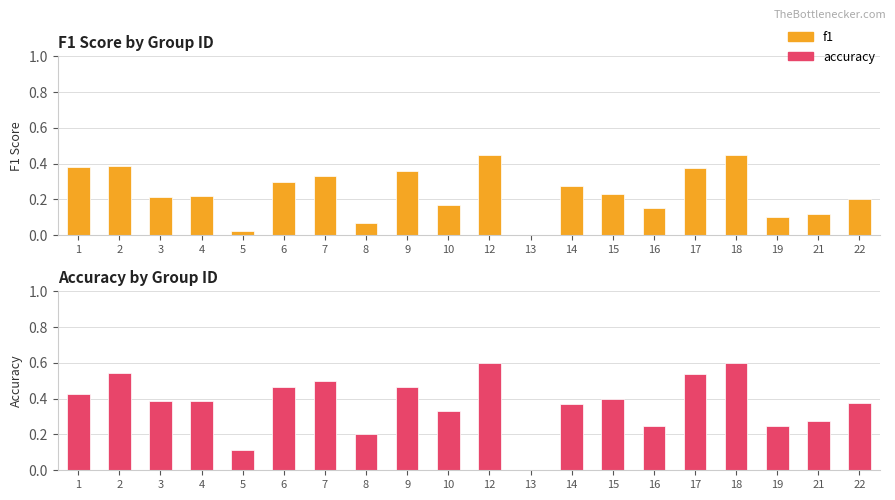

At 22, list the series in order from smallest to largest.

f1, accuracy